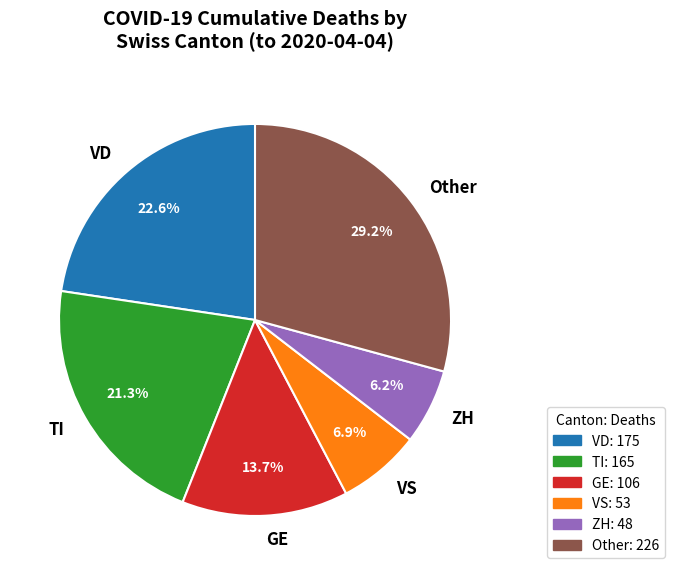

Approximately how many times larger is the value at VS compared to GE?

0.5